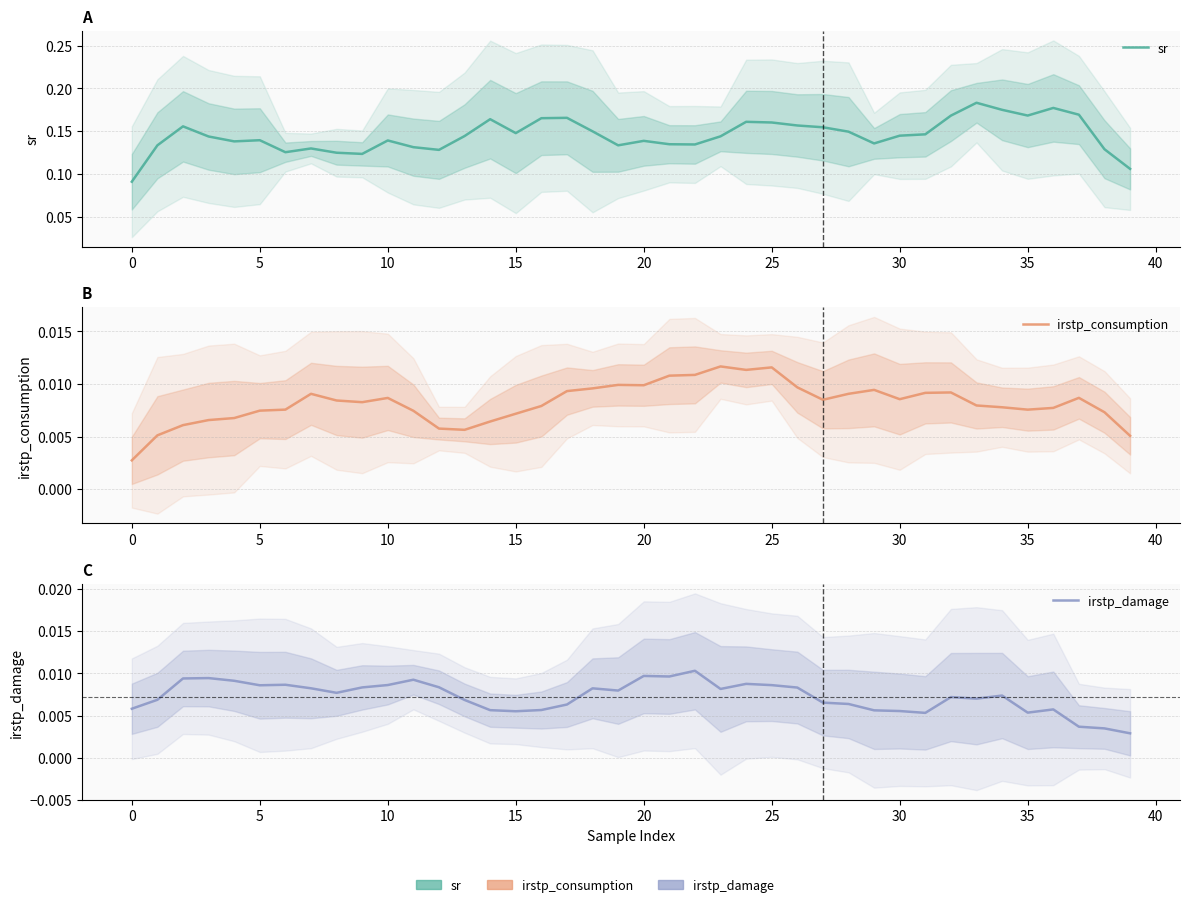

Is it true that irstp_consumption equals 0.0 at 15?

False